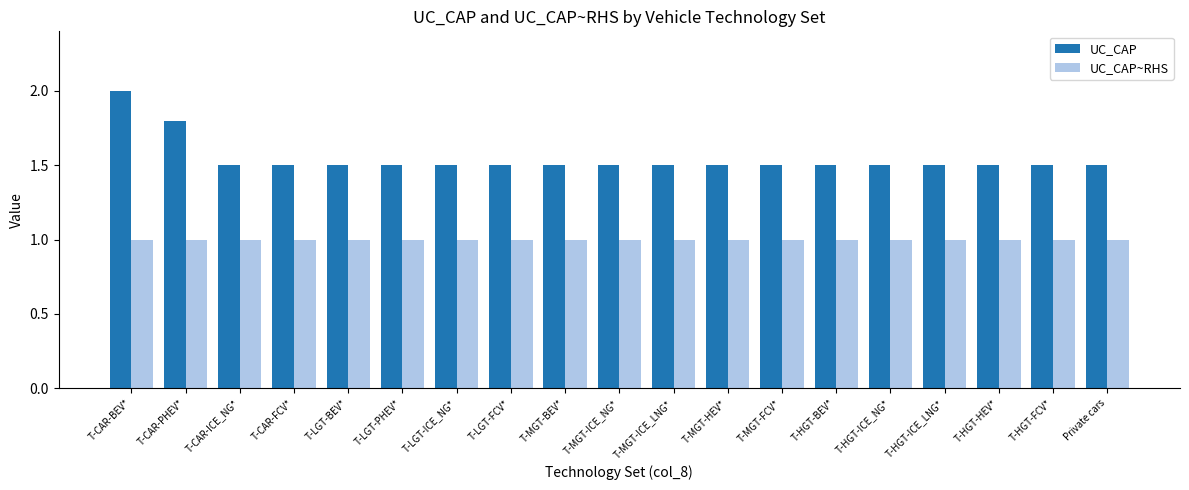

At which label does UC_CAP reach its peak?

T-CAR-BEV*